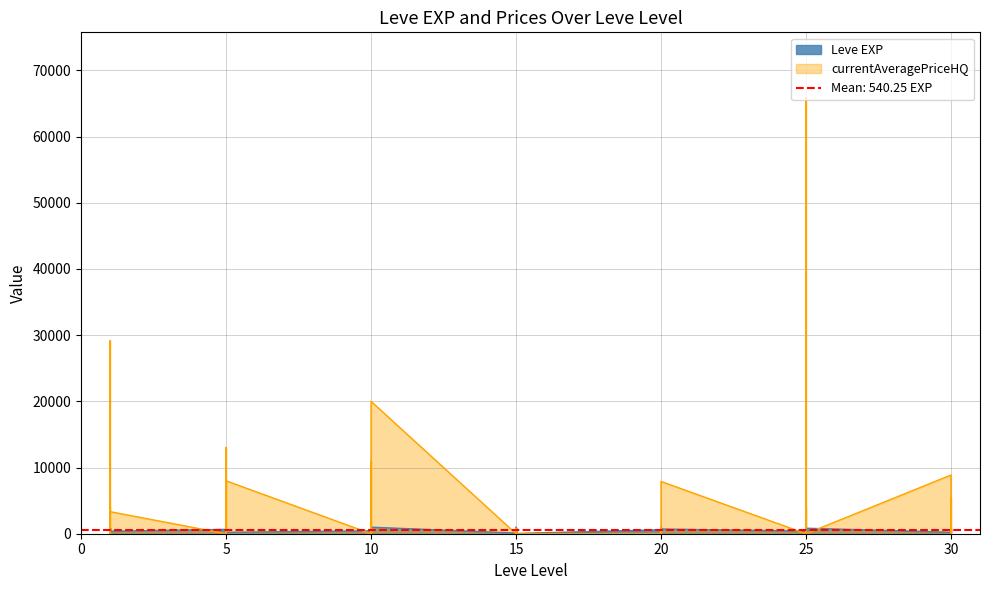

At how many categories does at least one series exceed 3378?

12